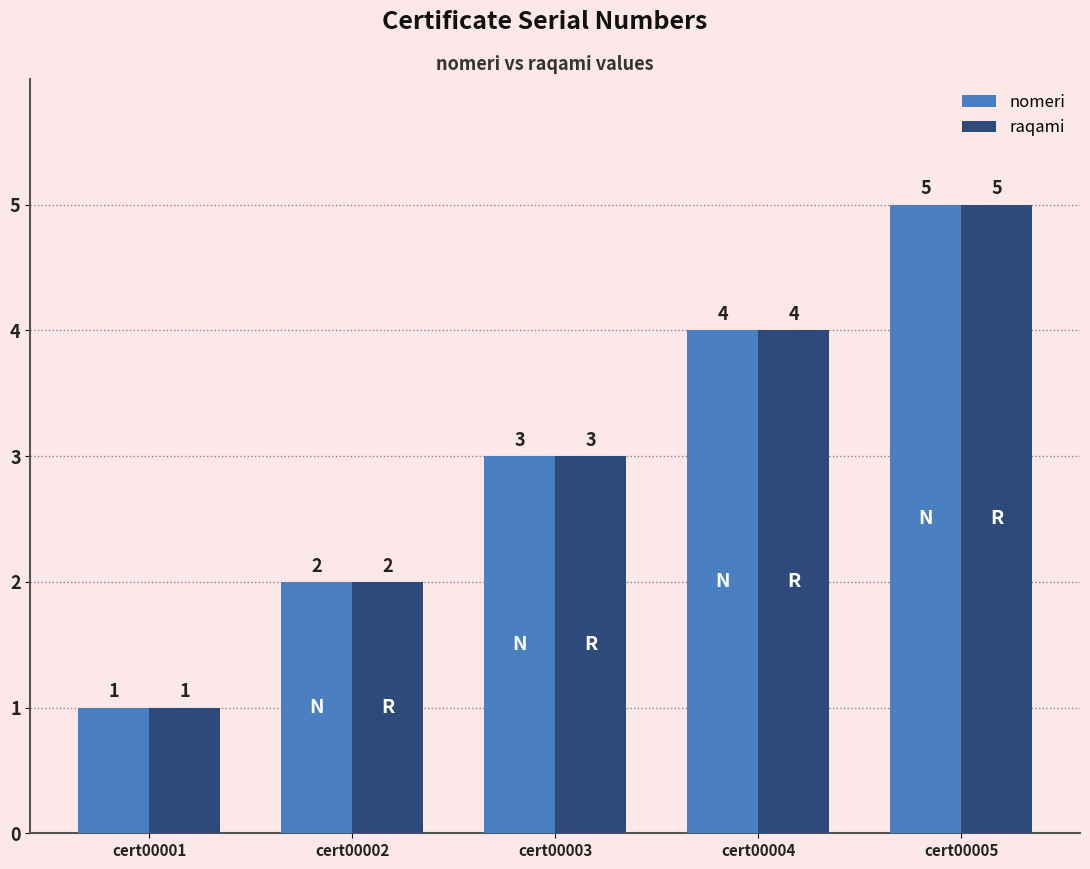

Reading right to left, list all the values displayed in this chart.

nomeri: cert00005=5	cert00004=4	cert00003=3	cert00002=2	cert00001=1
raqami: cert00005=5	cert00004=4	cert00003=3	cert00002=2	cert00001=1